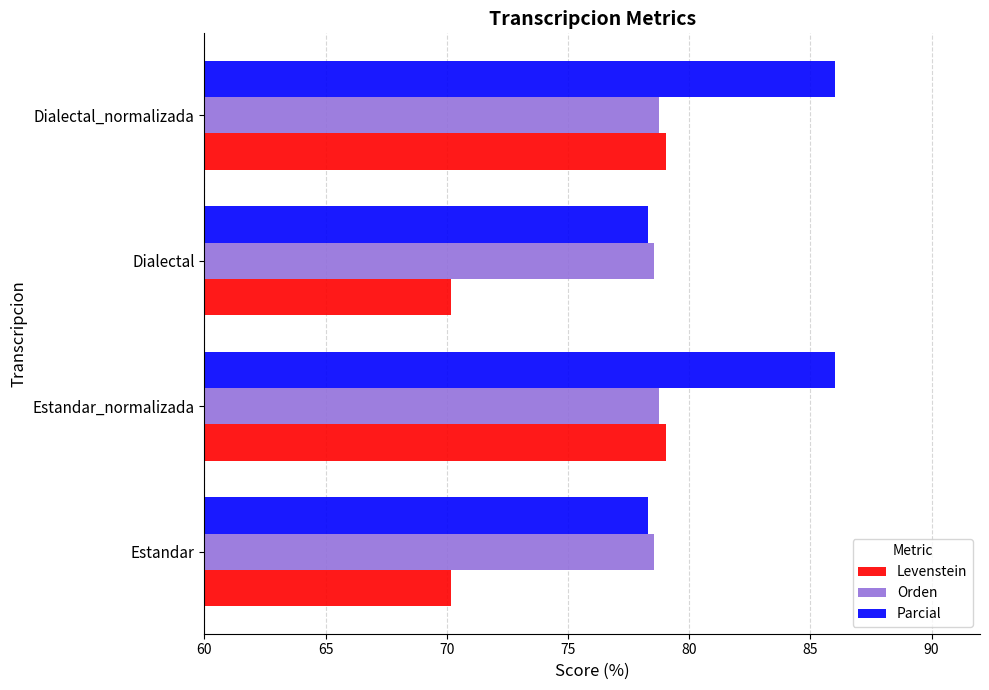

What is the sum of the Parcial values at Dialectal and Estandar_normalizada?

164.3